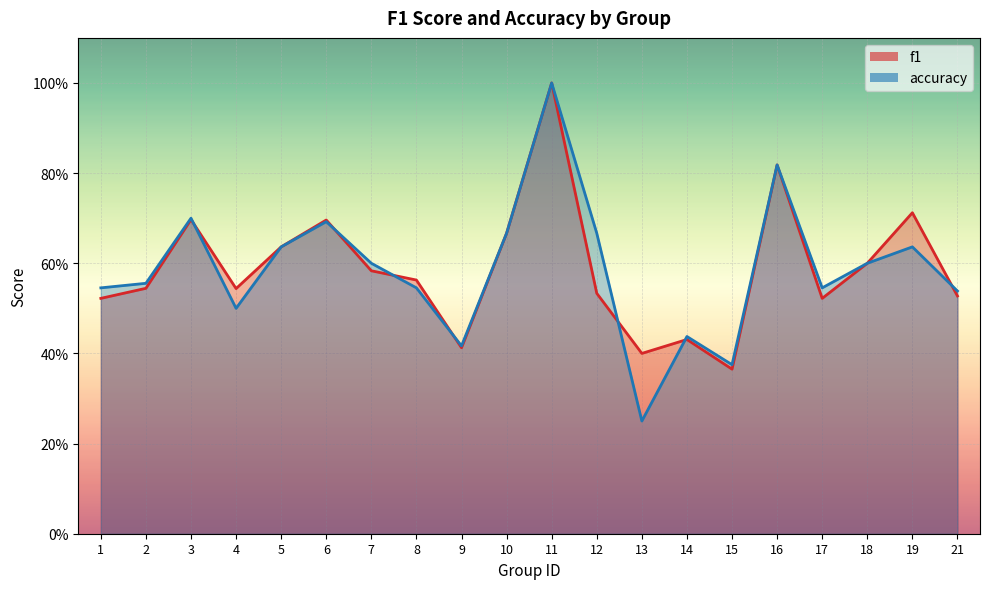

Reading left to right, what are all the values shown in this chart?

f1: 0.5	0.5	0.7	0.5	0.6	0.7	0.6	0.6	0.4	0.7	1.0	0.5	0.4	0.4	0.4	0.8	0.5	0.6	0.7	0.5
accuracy: 0.5	0.6	0.7	0.5	0.6	0.7	0.6	0.5	0.4	0.7	1.0	0.7	0.2	0.4	0.4	0.8	0.5	0.6	0.6	0.5